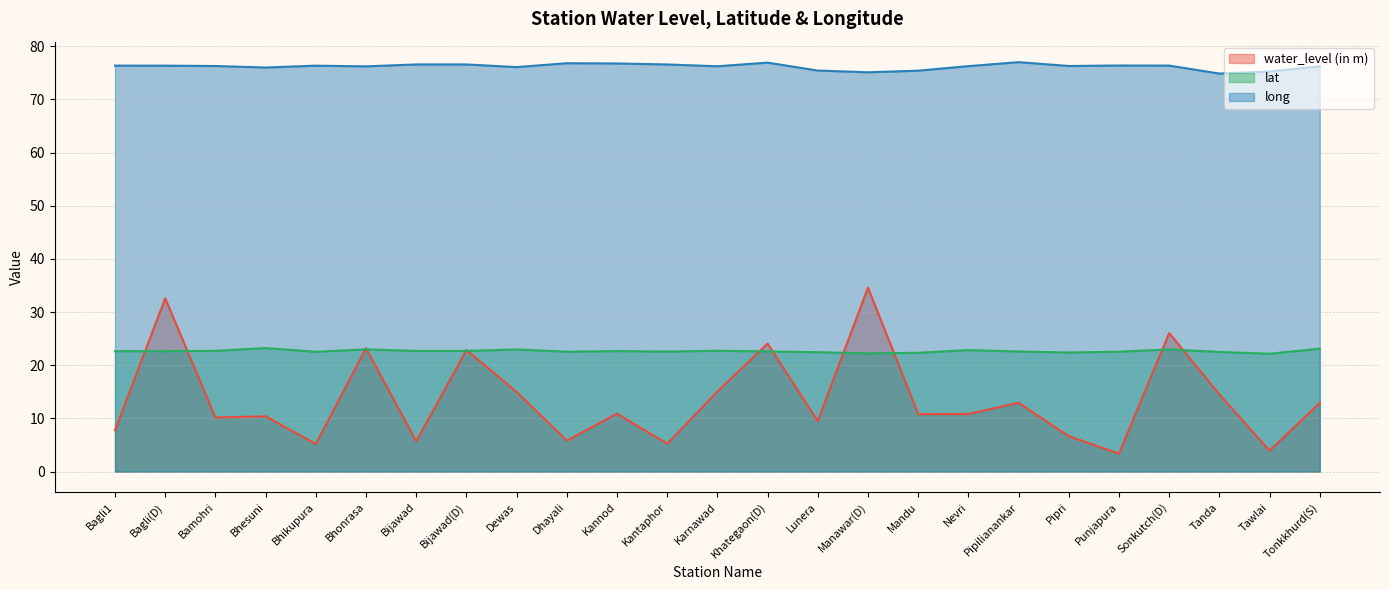

How many interior local peaks does the long series have?

6